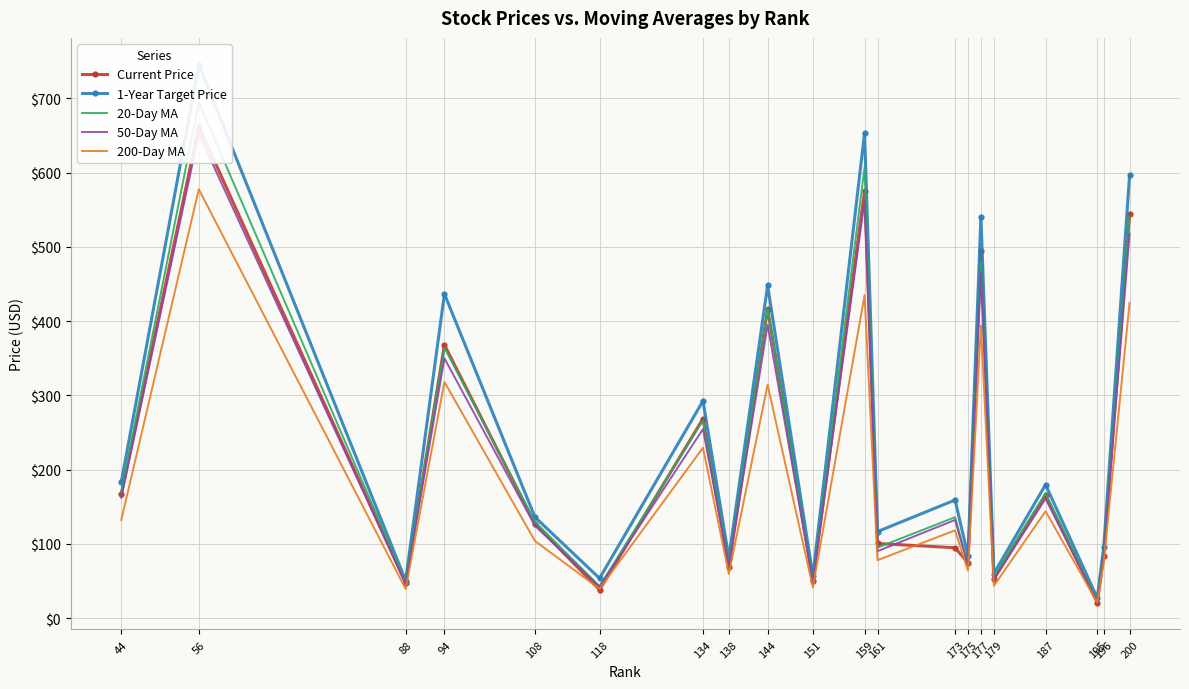

Which series has the widest spread of values?

1-Year Target Price